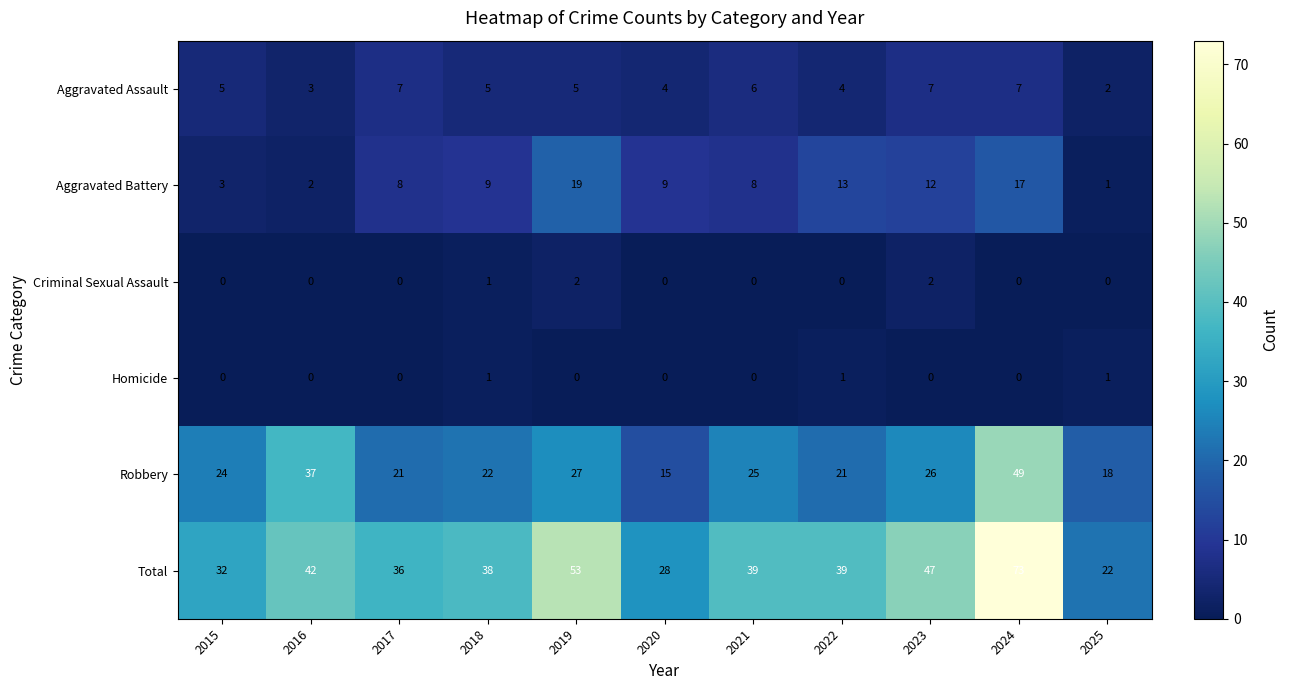

What is the average value of the Total series?

41